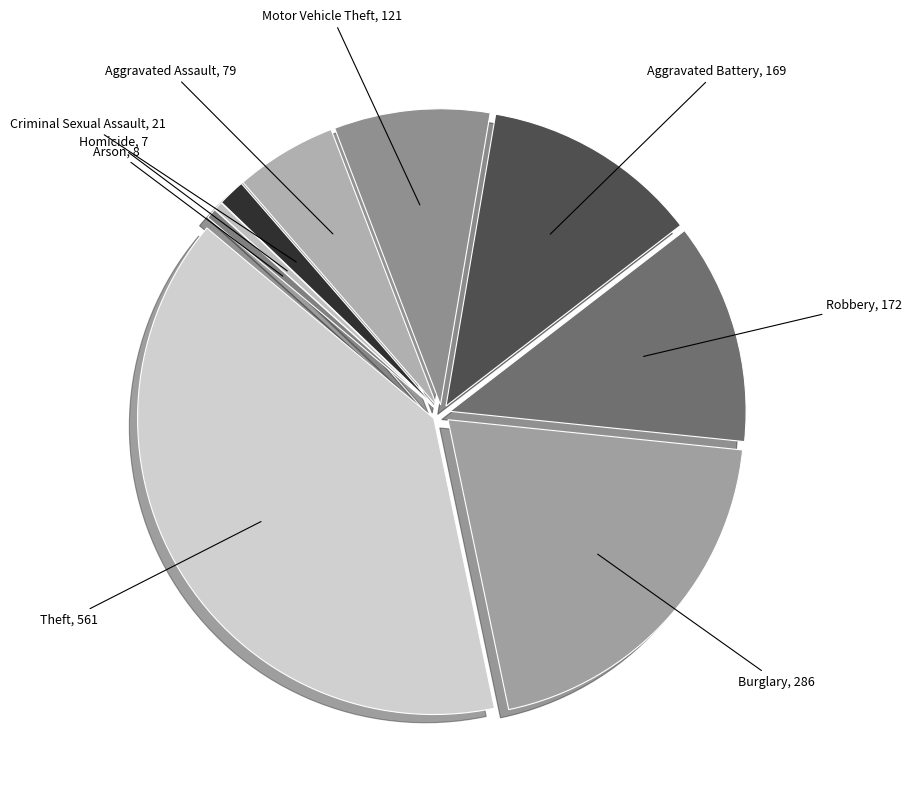

Which slice is the largest?

Theft